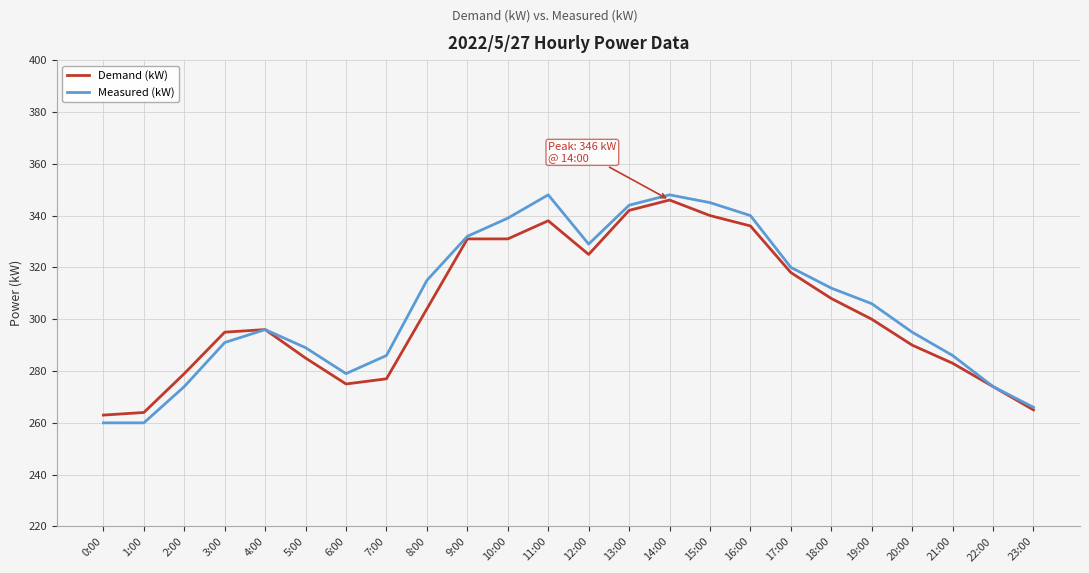

What is the minimum value shown in the chart?

260